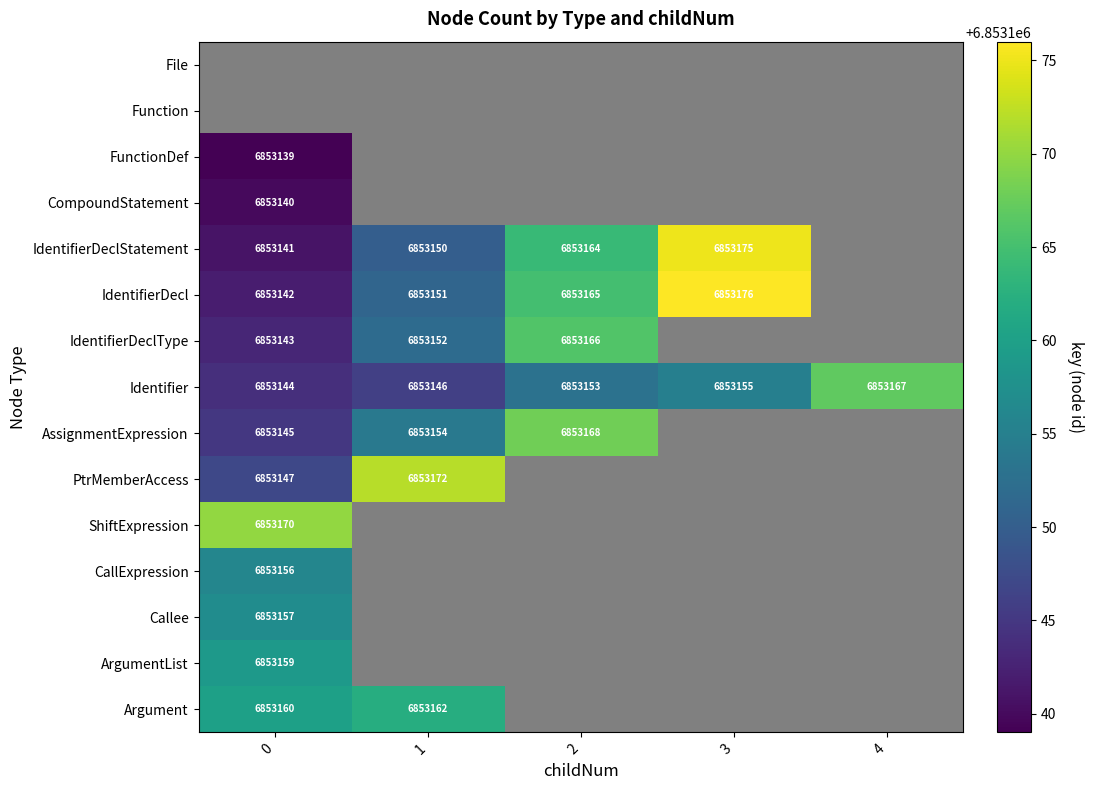

True or false: IdentifierDeclType has a value of 6853152 at 1.

True